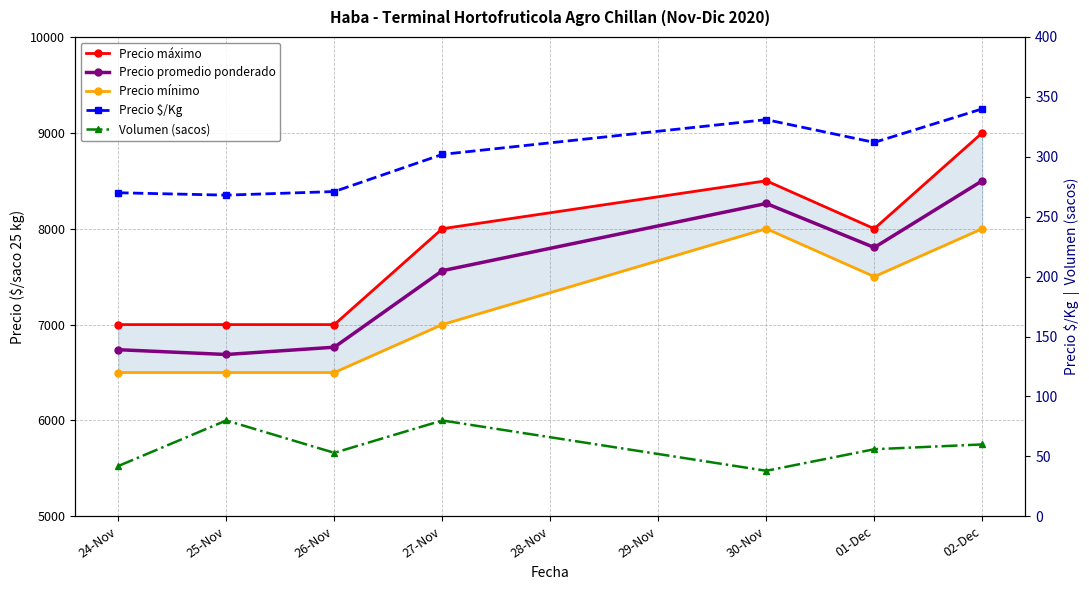

How many data points in Precio máximo are less than 8000?

3